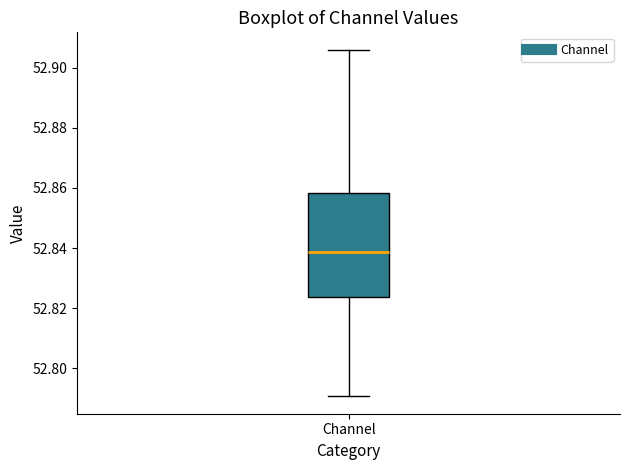

Where does the upper whisker of the box for Channel end on the y-axis? The values are not printed on the chart, so give them approximately, as read against the axis.

52.906